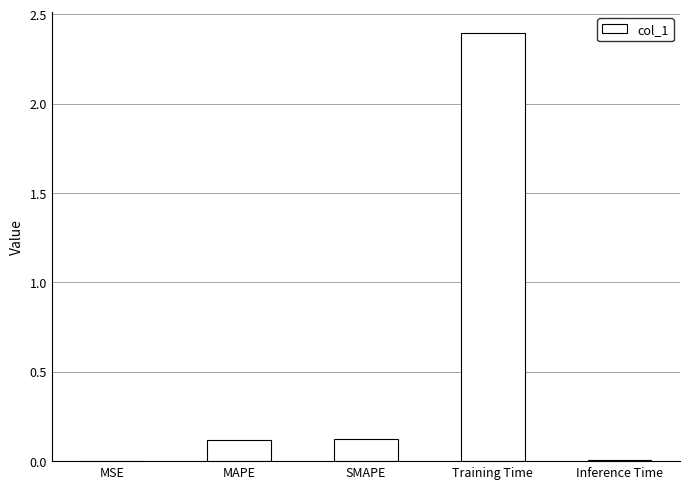

Between Training Time and MSE, which is larger?

Training Time